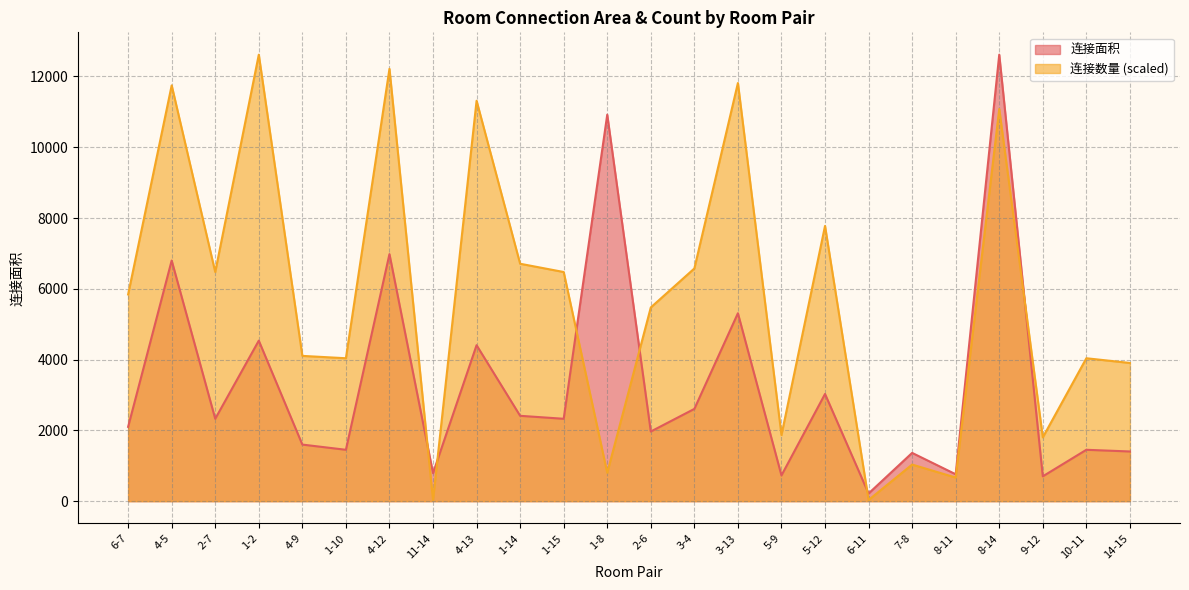

How many lines are shown in the chart?

2